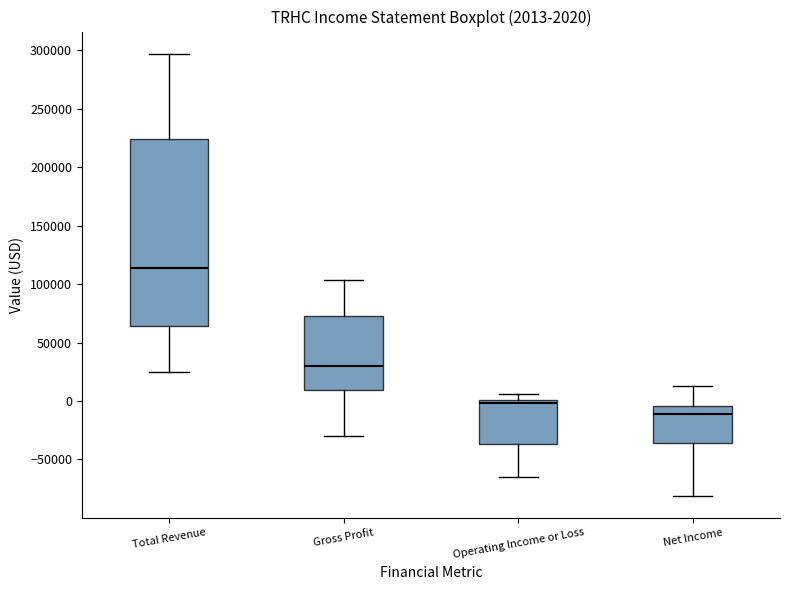

Which box's median line is the lowest?

Net Income